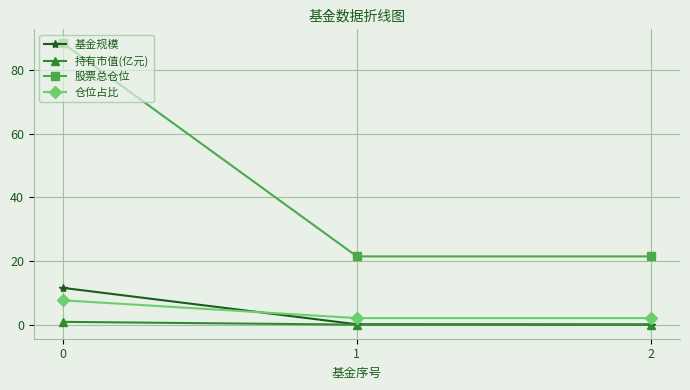

True or false: 基金规模 has a value of 11.6 at 0.

True